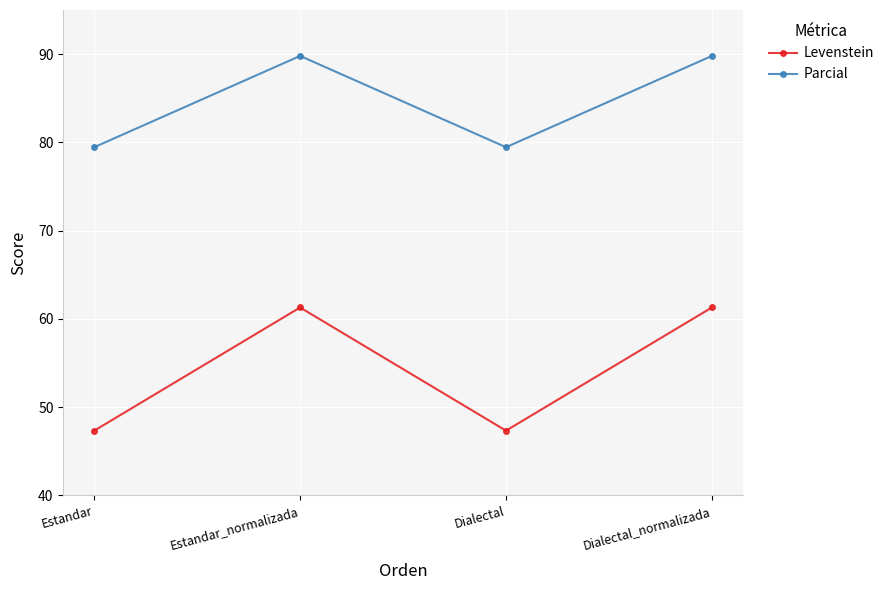

At which label does Parcial first exceed 89?

Estandar_normalizada